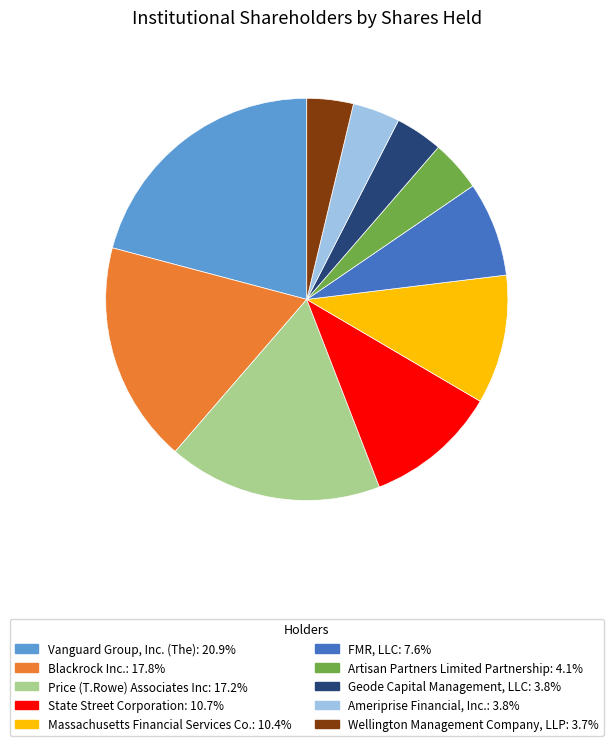

The State Street Corporation slice represents 3% of the pie. True or false?

False